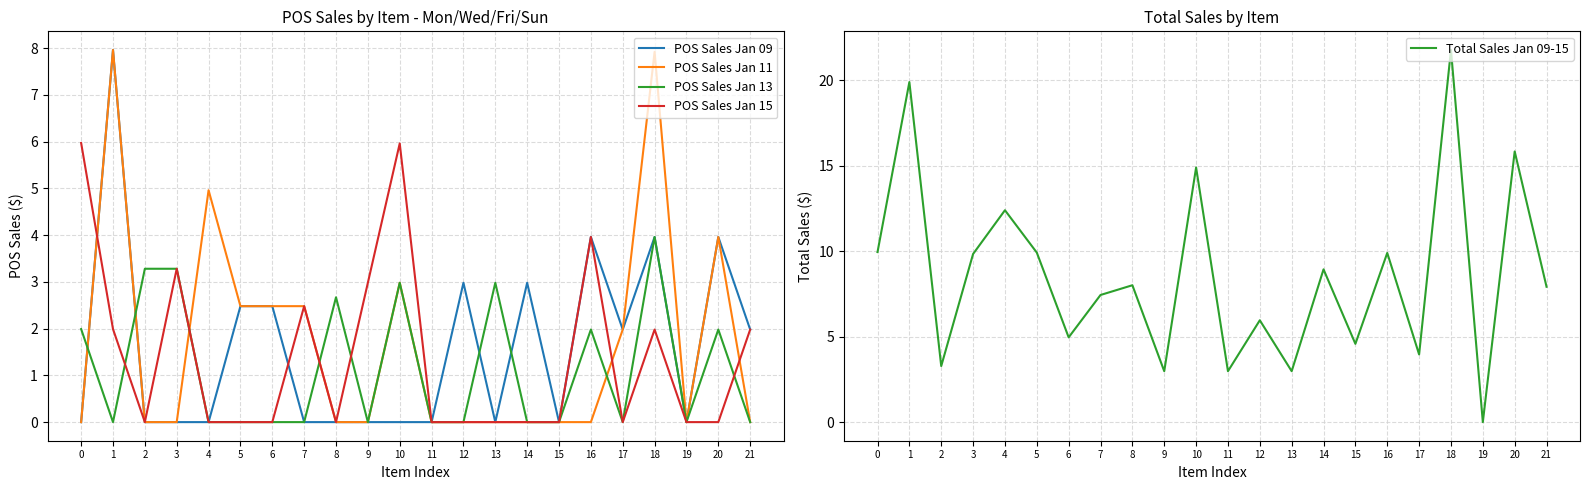

What is the sum of the POS Sales Jan 09 values at 17 and 16?

5.9